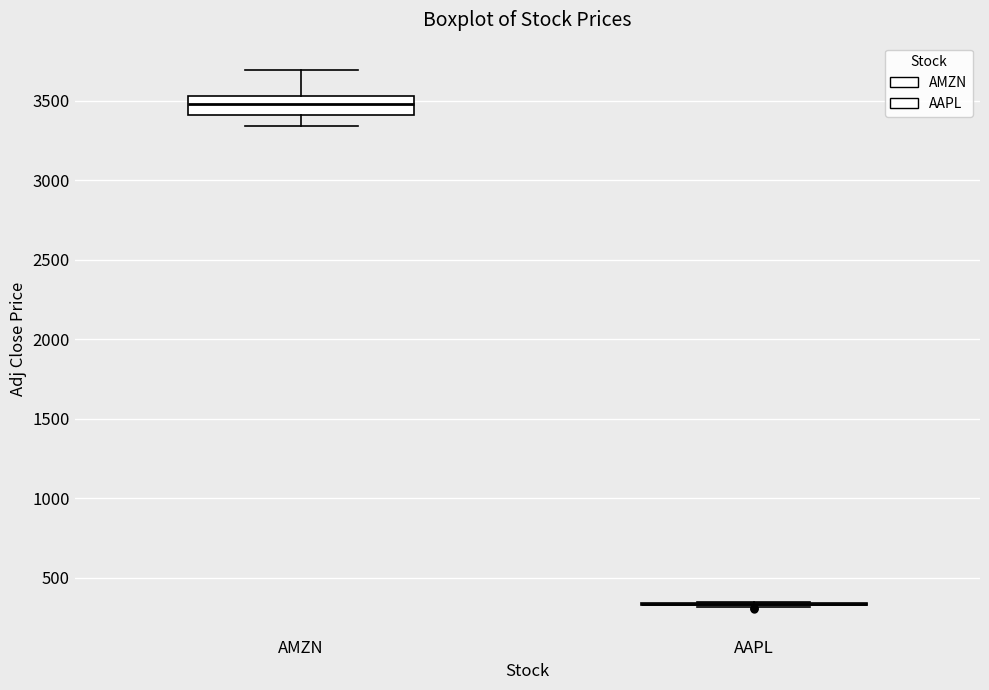

Reading left to right, read every box against the y-axis: the position of its median line, the range the box covers, and the ends of its whiskers. The values are not printed on the chart, so give them approximately, as read against the axis.

AMZN: median 3500, box 3400 to 3550, whiskers 3350 to 3700
AAPL: box collapsed to a line at 350, whiskers 300 to 350